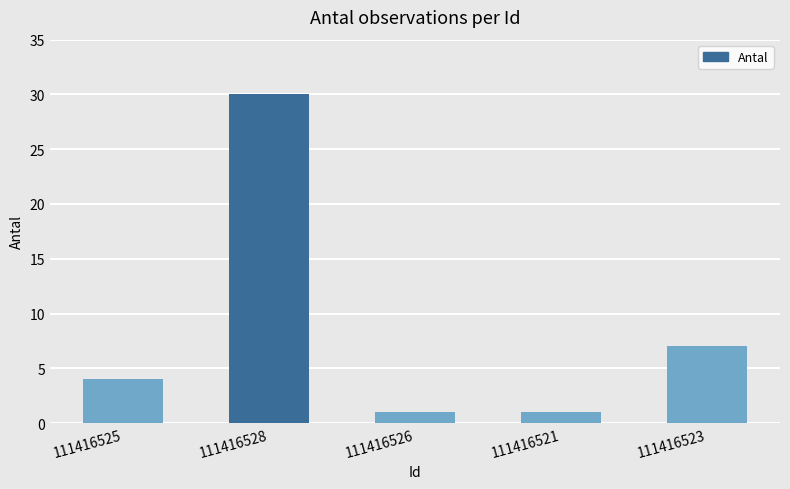

How many categories are shown in the chart?

5